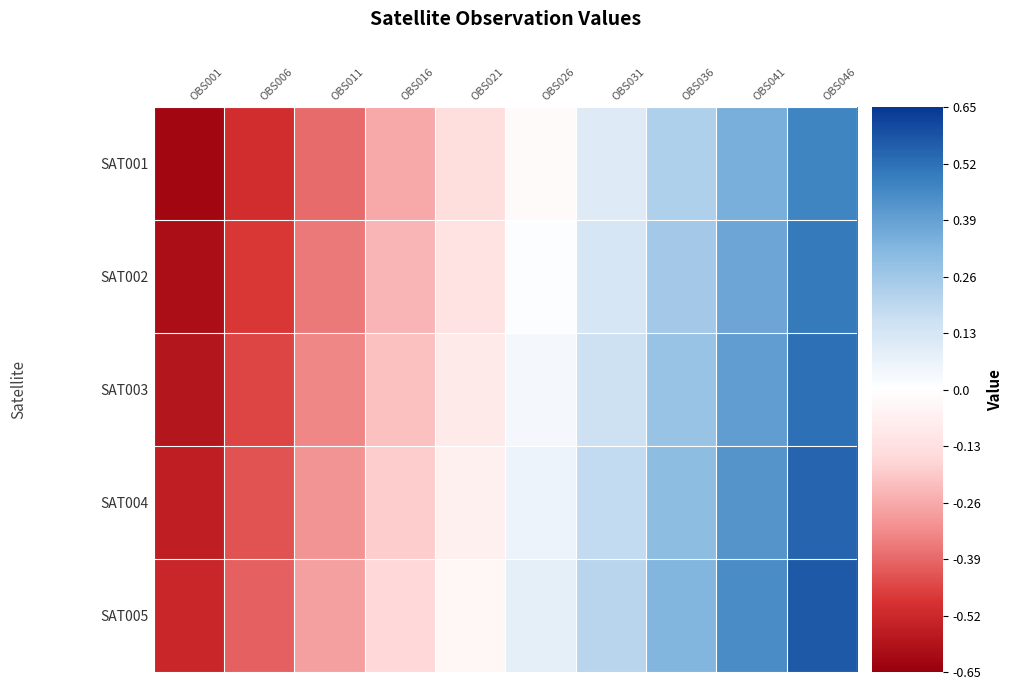

Which series has the largest total across all categories?

SAT005